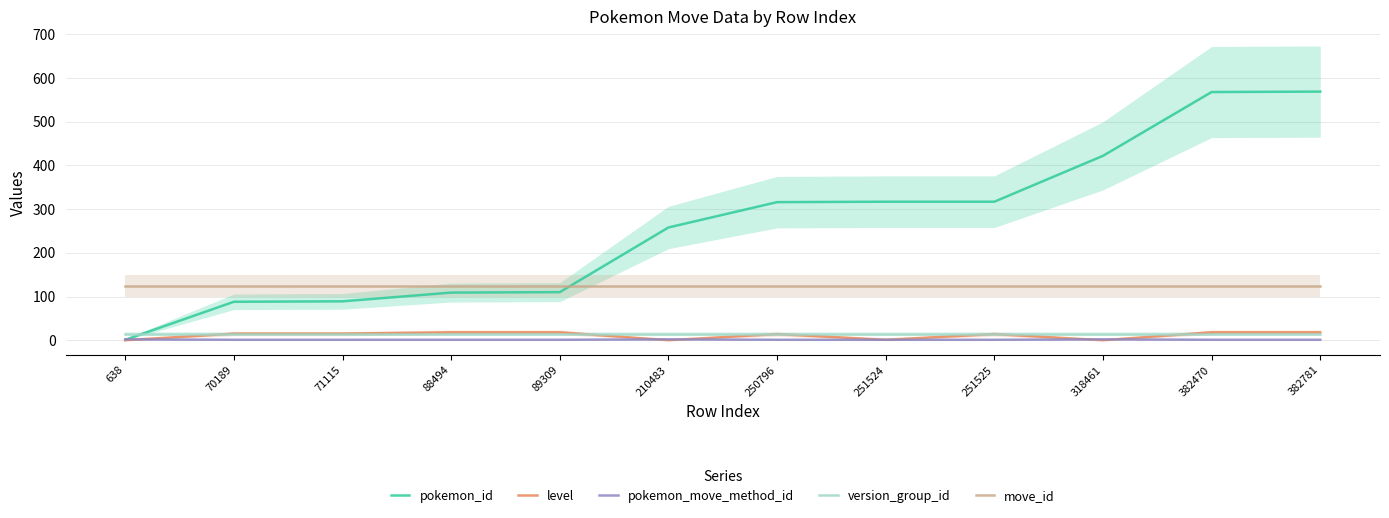

What is the spread (max minus min) of values at 251524?

316